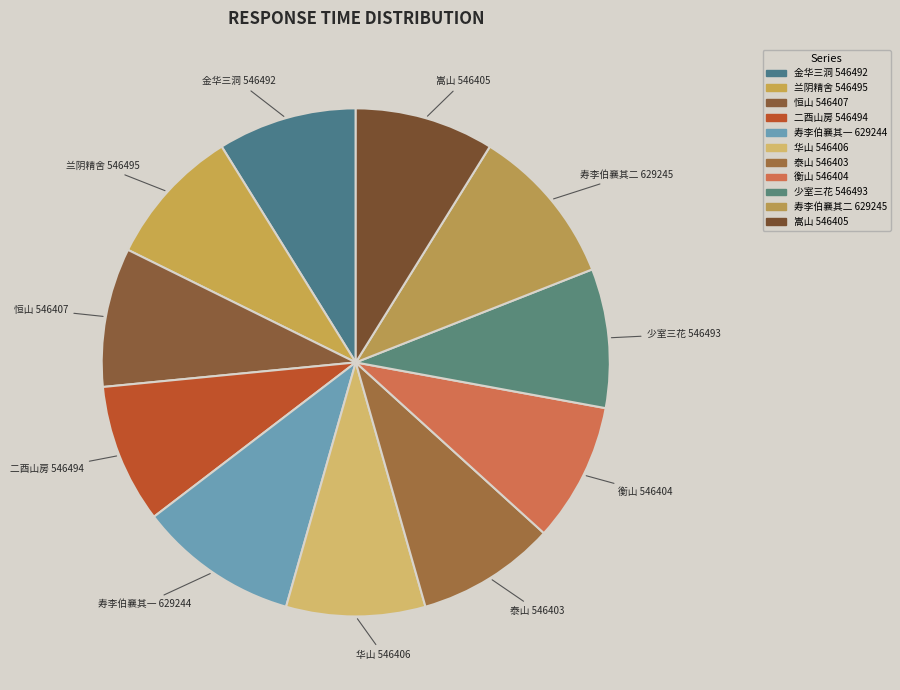

To the nearest percent, what is the difference between the largest and smallest slice percentages?

1%